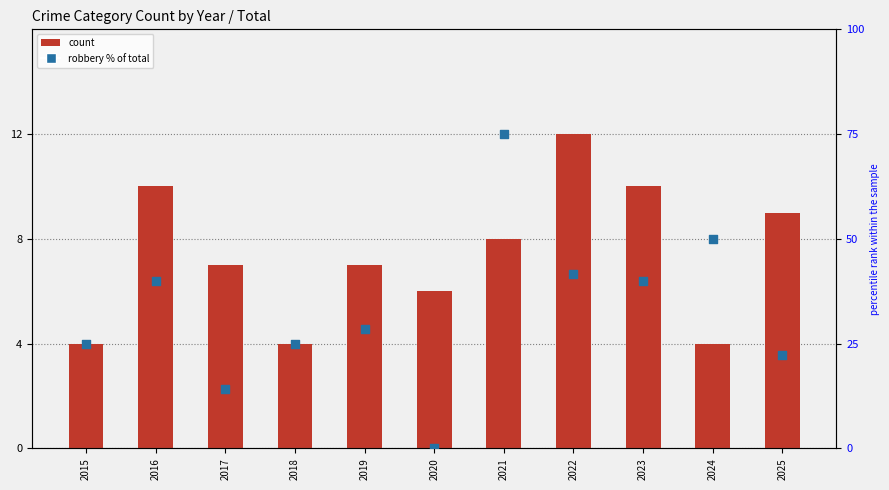

What is the total value across all series at 2017?

21.3